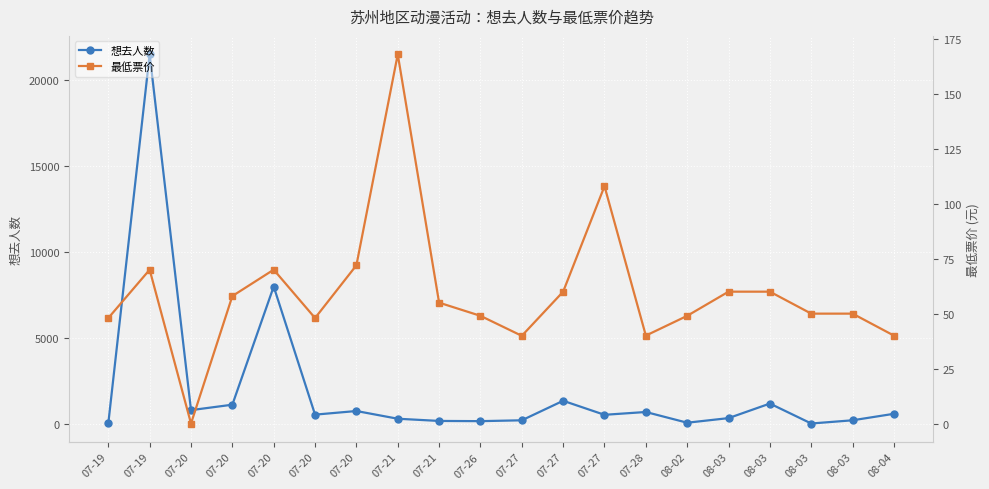

Rank the series by their average value, from highest to lowest.

想去人数, 最低票价